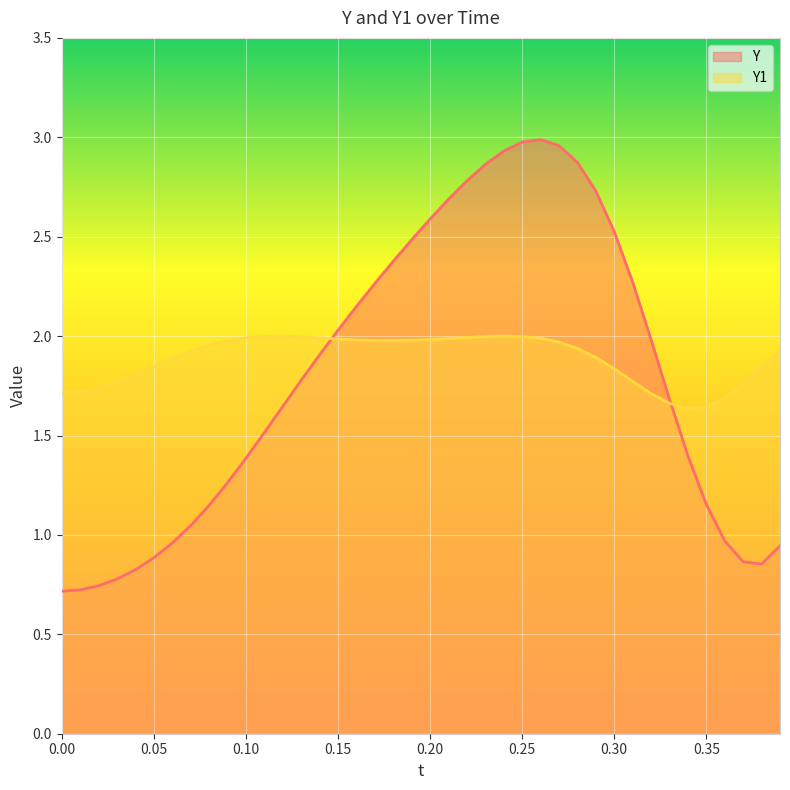

What is the difference between the maximum and second lowest values in the Y series?

2.3